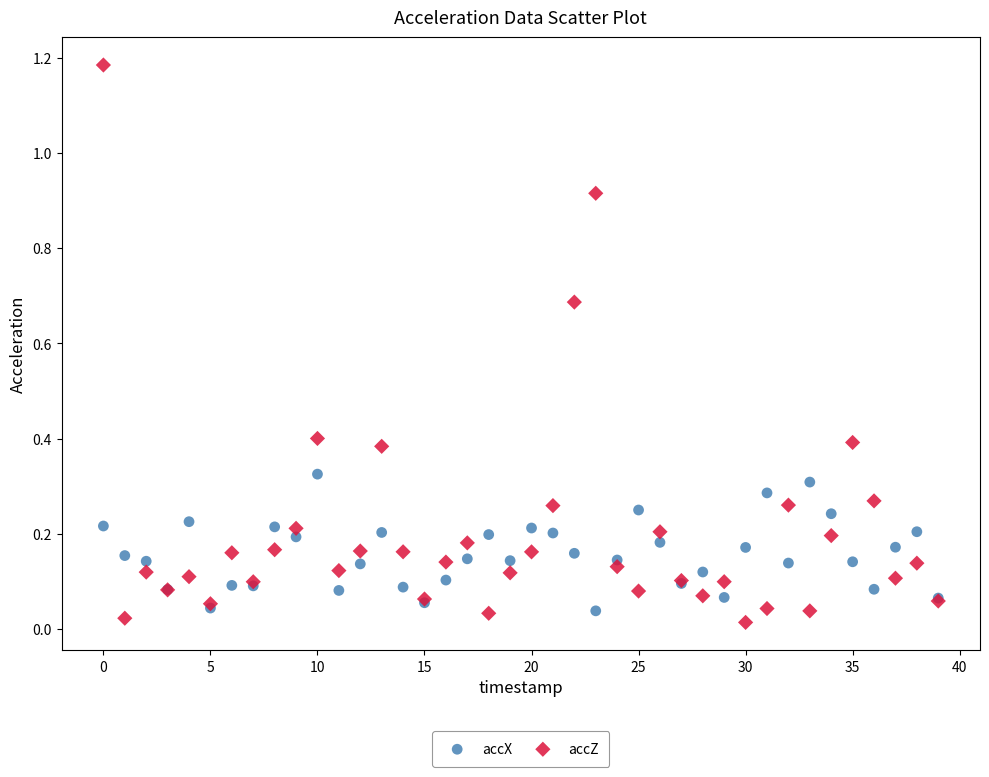

Which series reaches the maximum Y coordinate?

accZ